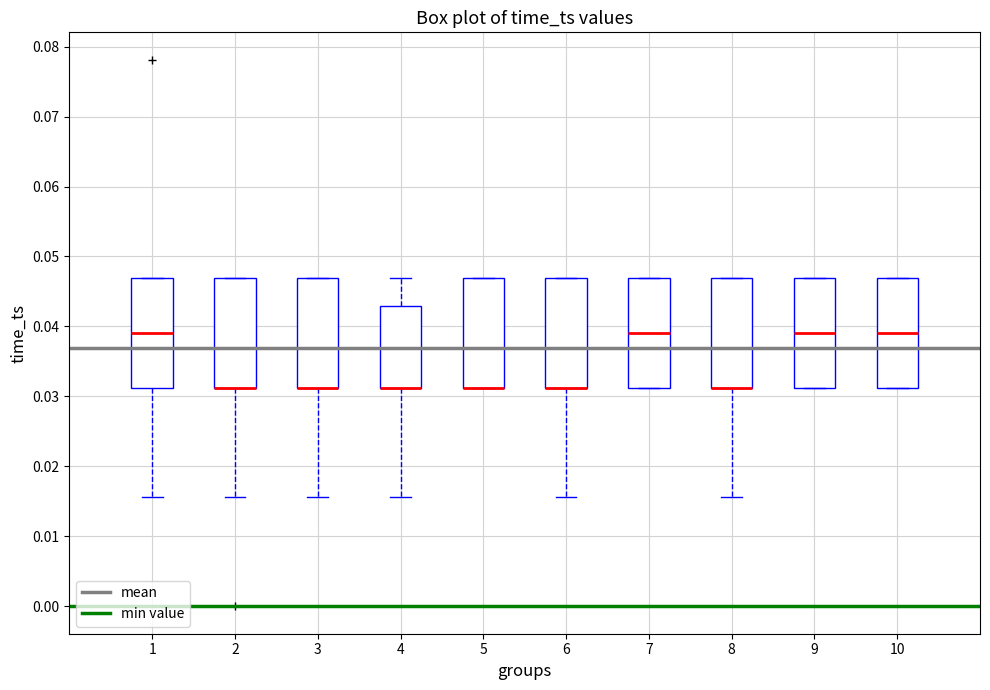

Reading left to right, read every box against the y-axis: the position of its median line, the range the box covers, and the ends of its whiskers. The values are not printed on the chart, so give them approximately, as read against the axis.

1: median 0.039, box 0.031 to 0.047, whiskers 0.016 to 0.047
2: median 0.031 (drawn on the box's lower edge), box 0.031 to 0.047, whiskers 0.016 to 0.047
3: median 0.031 (drawn on the box's lower edge), box 0.031 to 0.047, whiskers 0.016 to 0.047
4: median 0.031 (drawn on the box's lower edge), box 0.031 to 0.043, whiskers 0.016 to 0.047
5: median 0.031 (drawn on the box's lower edge), box 0.031 to 0.047, whiskers 0.031 to 0.047
6: median 0.031 (drawn on the box's lower edge), box 0.031 to 0.047, whiskers 0.016 to 0.047
7: median 0.039, box 0.031 to 0.047, whiskers 0.031 to 0.047
8: median 0.031 (drawn on the box's lower edge), box 0.031 to 0.047, whiskers 0.016 to 0.047
9: median 0.039, box 0.031 to 0.047, whiskers 0.031 to 0.047
10: median 0.039, box 0.031 to 0.047, whiskers 0.031 to 0.047